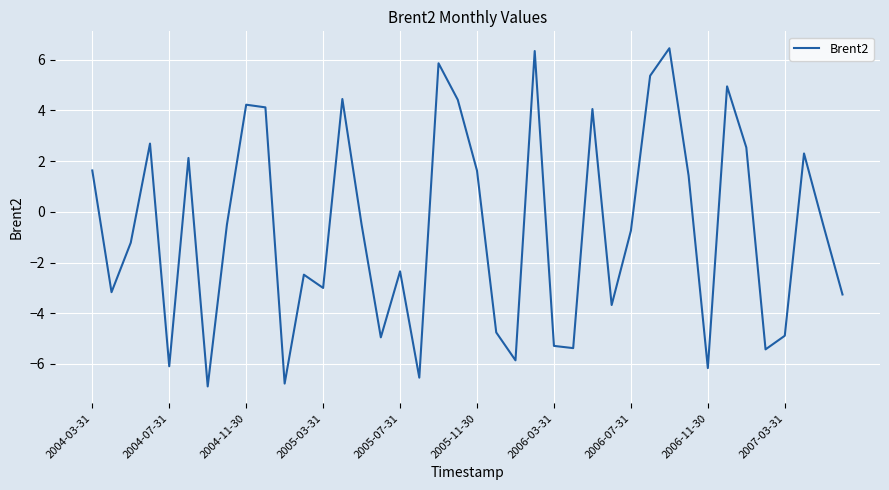

What is the minimum value shown in the chart?

-6.9